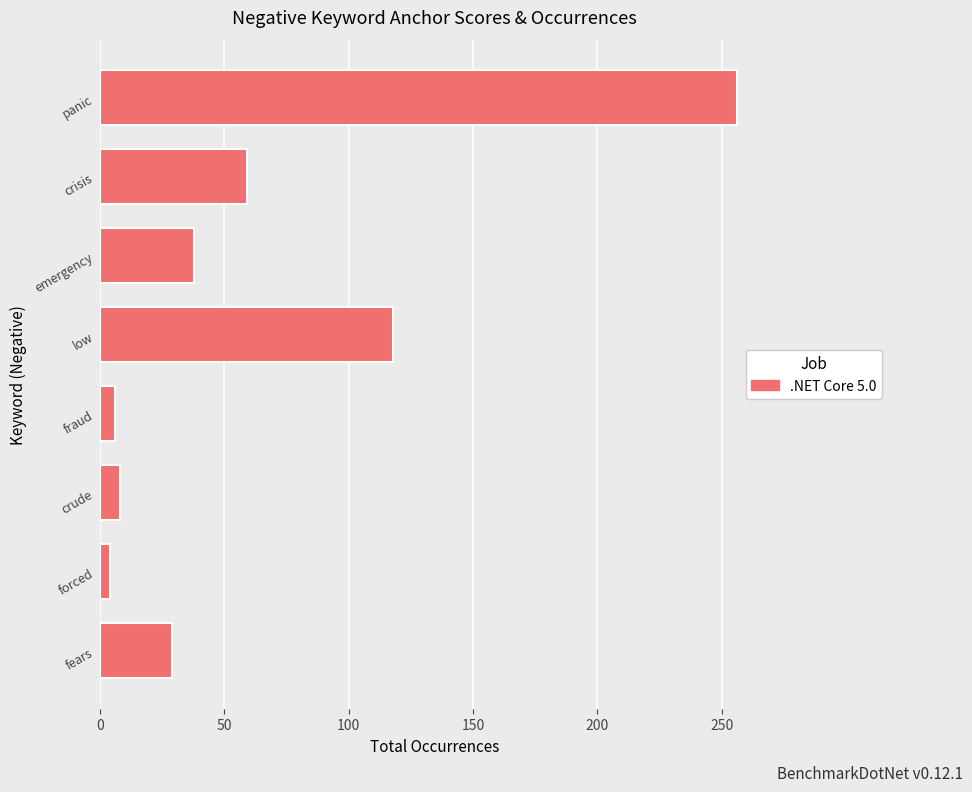

At which label is the value closest to 130?

low